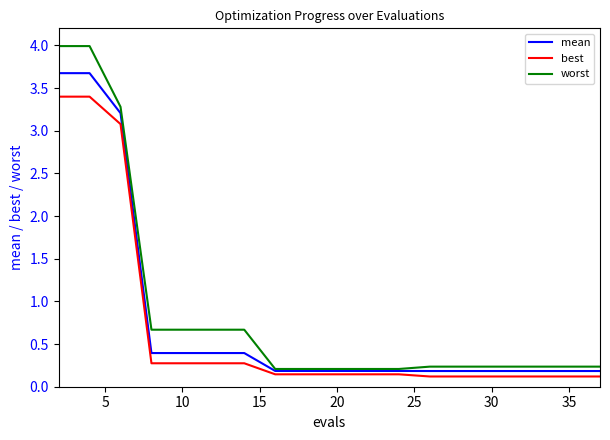

What is the greatest value displayed?

4.0